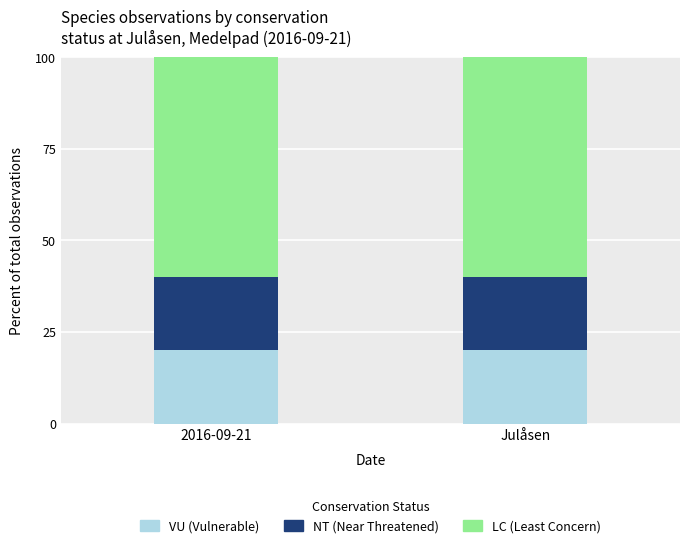

What is the sum of the VU (Vulnerable) values at Julåsen and 2016-09-21?

40